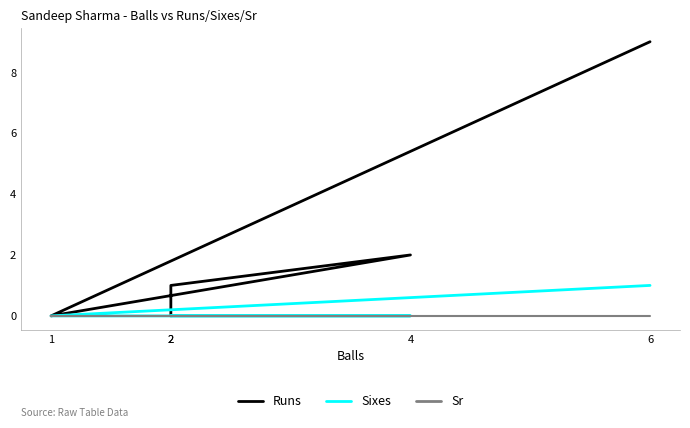

Reading right to left, list all the values displayed in this chart.

Runs: 6=9	1=0	4=2	2=1	2=0
Sixes: 6=1	1=0	4=0	2=0	2=0
Sr: 6=0	1=0	4=0	2=0	2=0